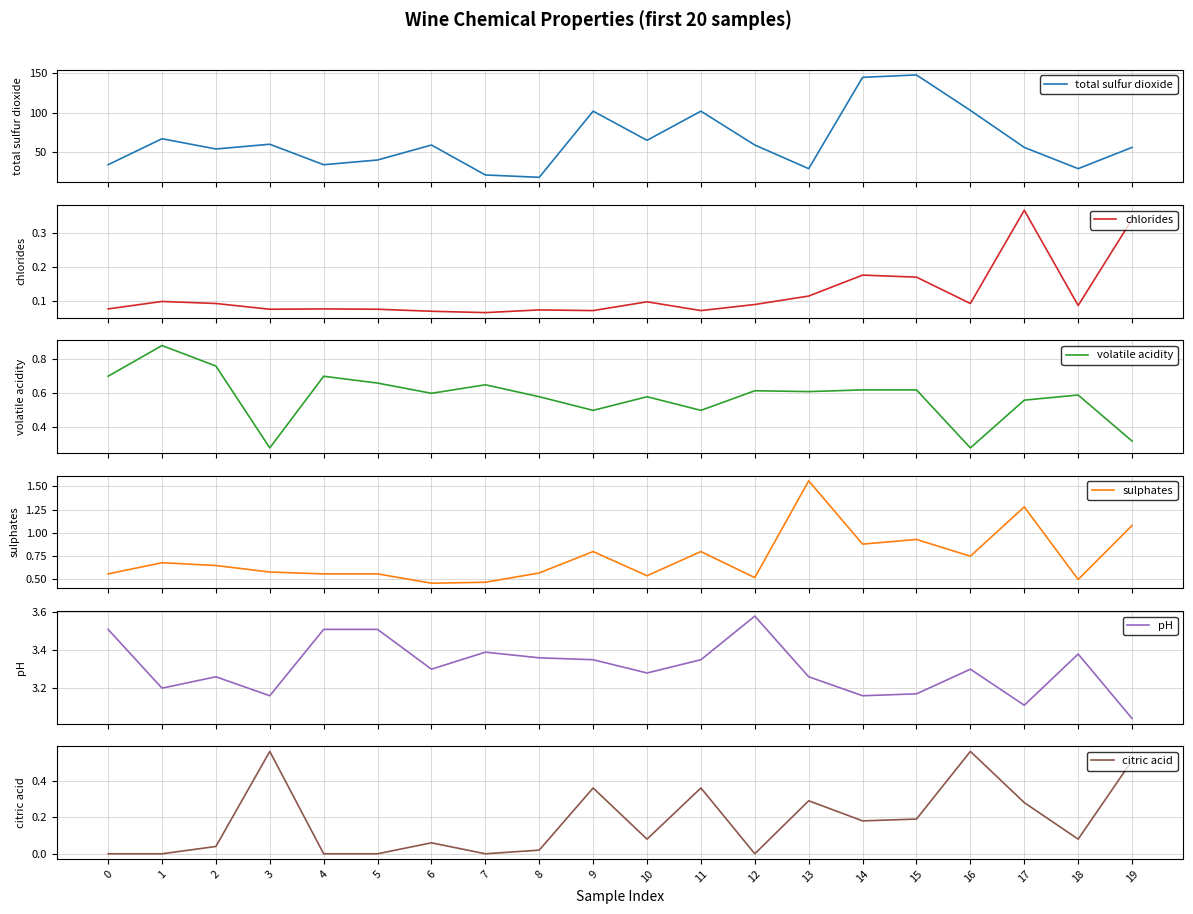

What is the average value of the sulphates series?

0.7